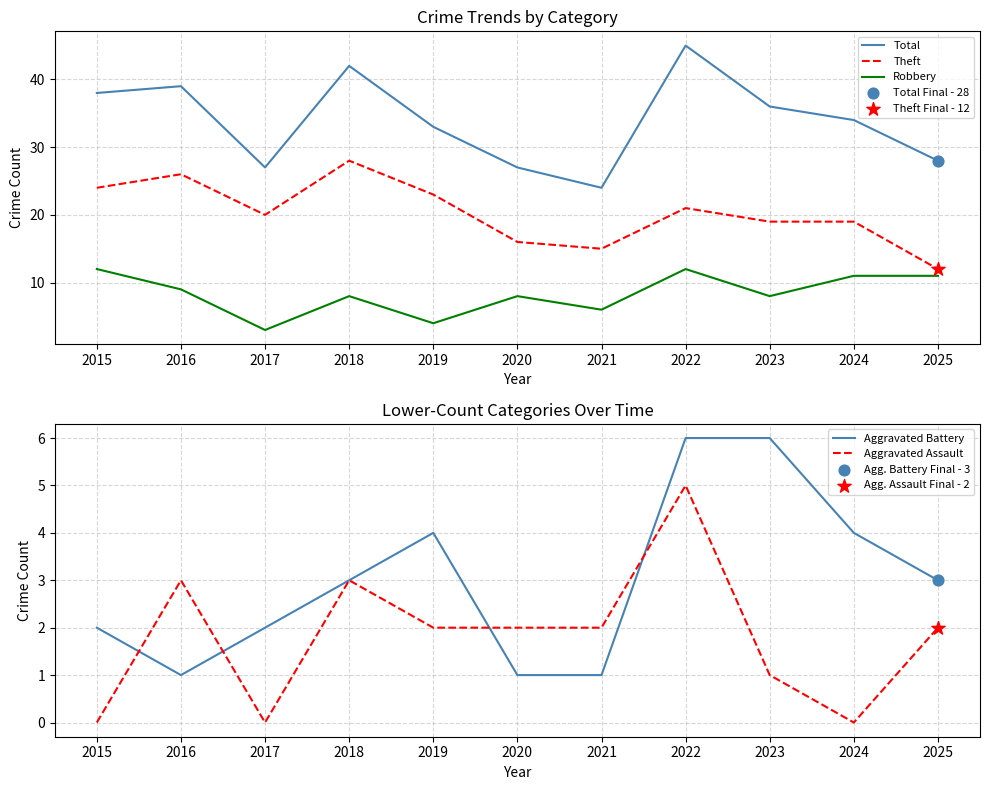

At which category is the sum across all series the highest?

2022